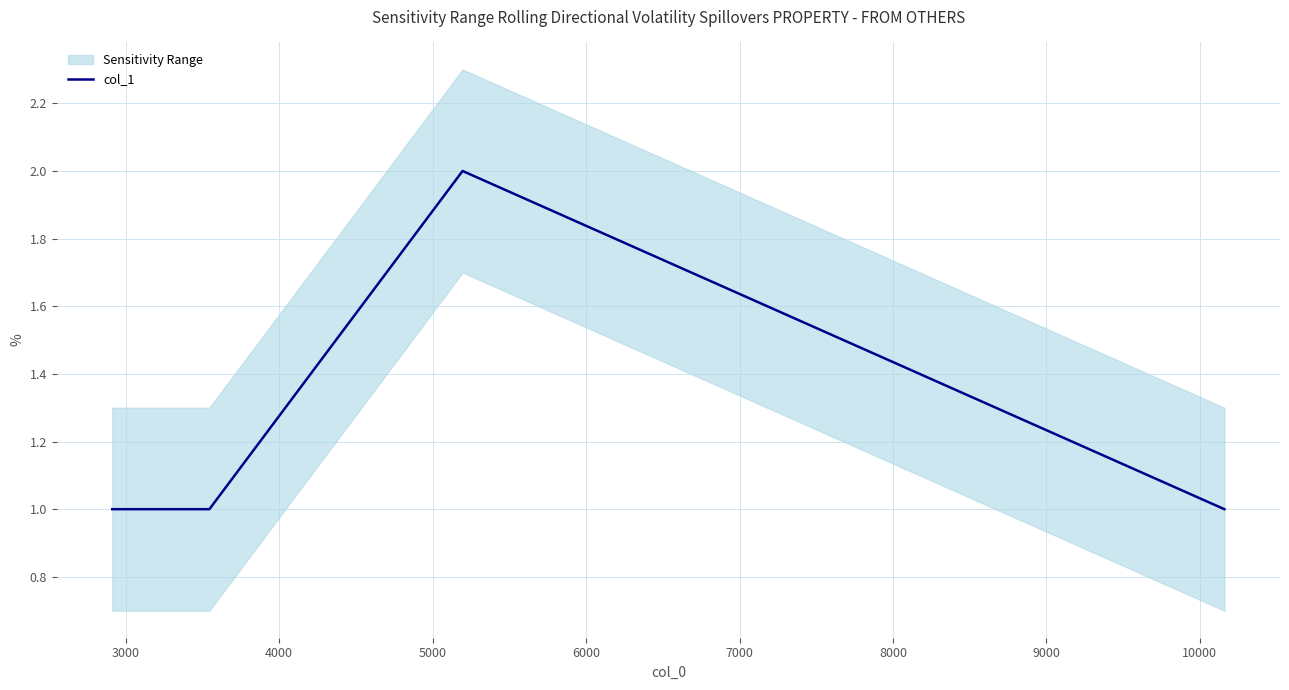

Reading left to right, transcribe all the data shown in this chart.

1	1	2	1